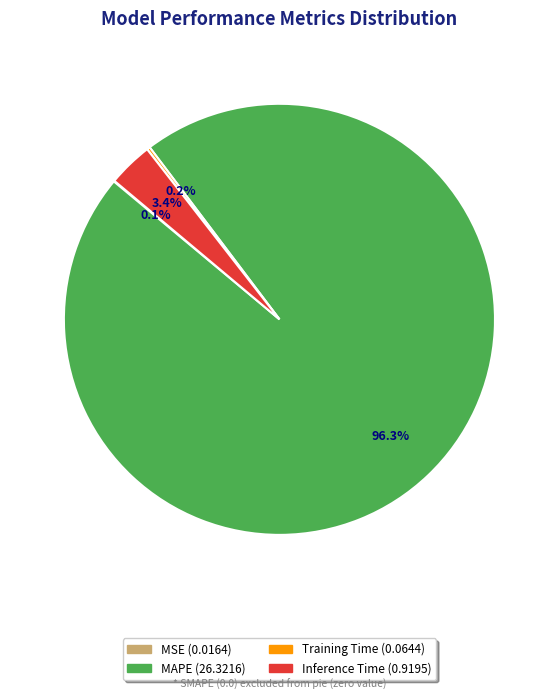

Is there a majority slice in this chart?

Yes